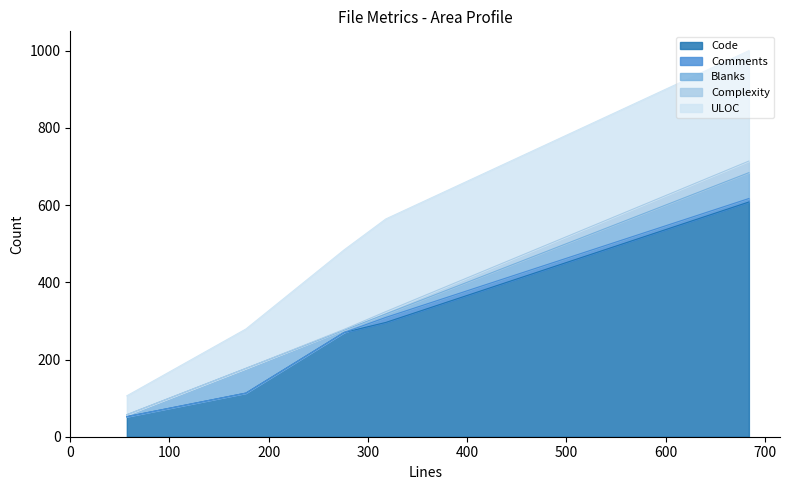

Is the value of Blanks at requests.md greater than the value of Complexity at pyproject.toml?

Yes